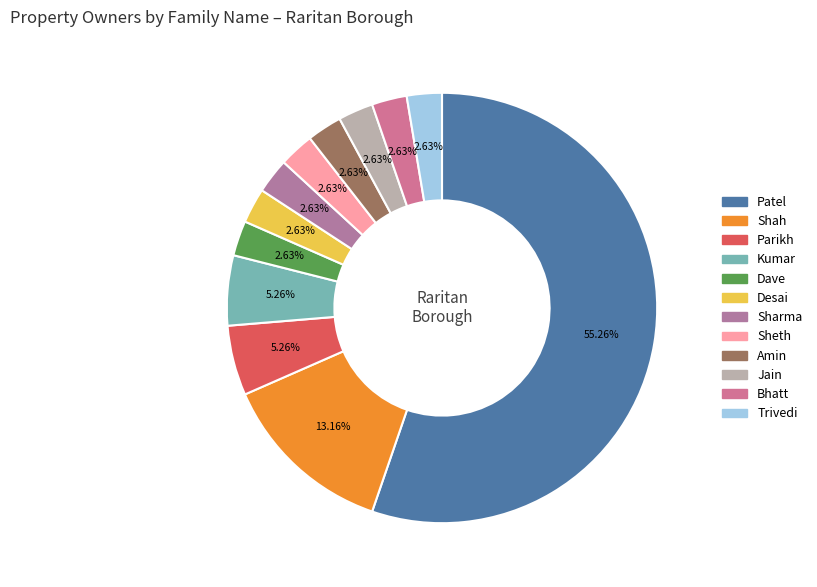

How many slices are in this pie chart?

12